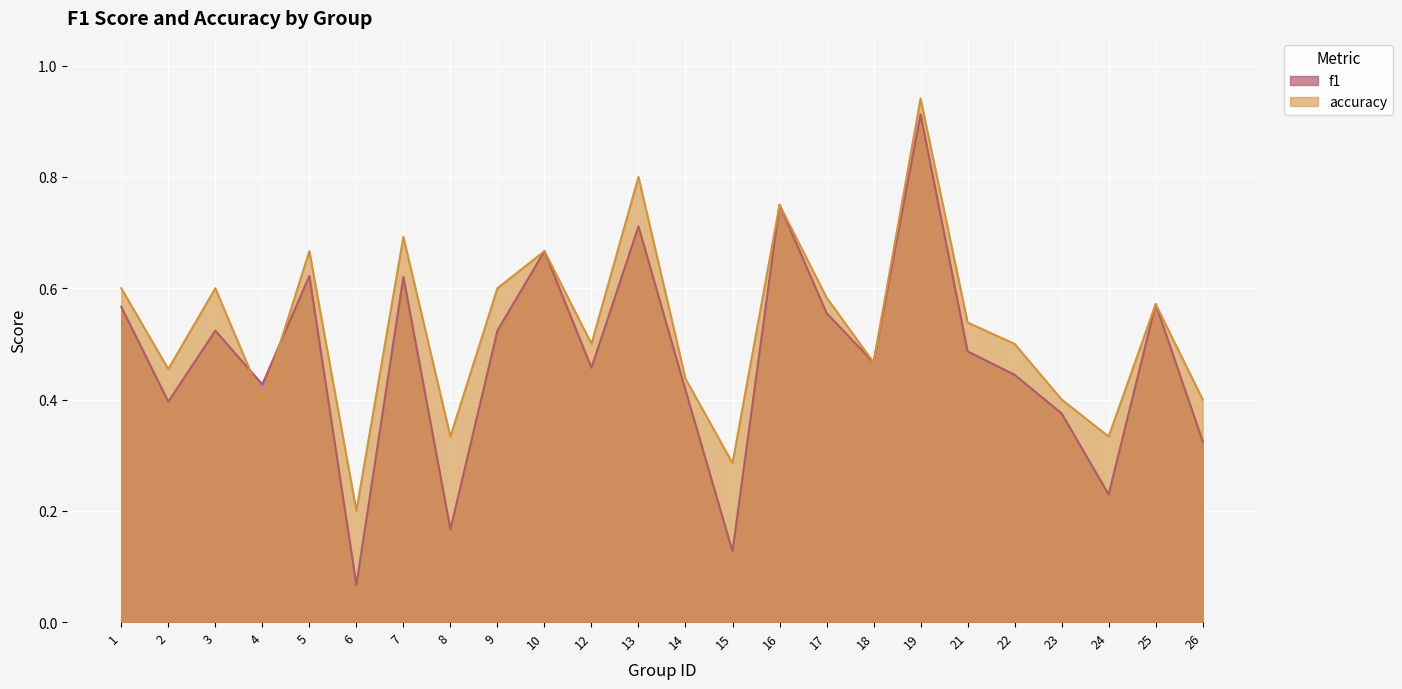

How many intersections are there between f1 and accuracy?

2